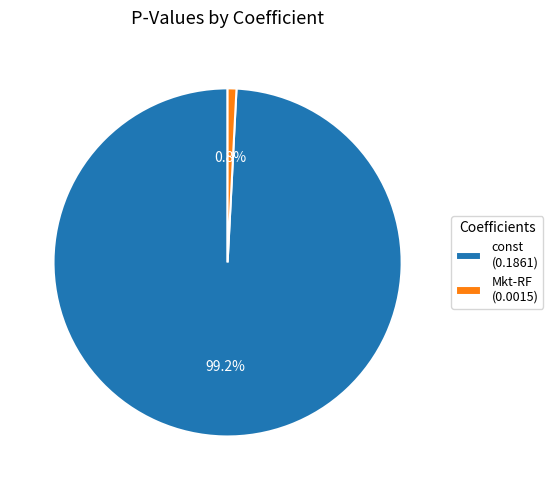

Which category accounts for the majority?

const